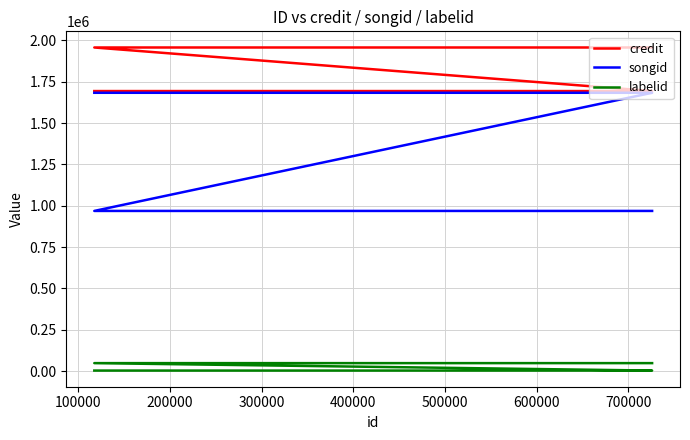

What is the value of the labelid point at the 4th from the left?

3267